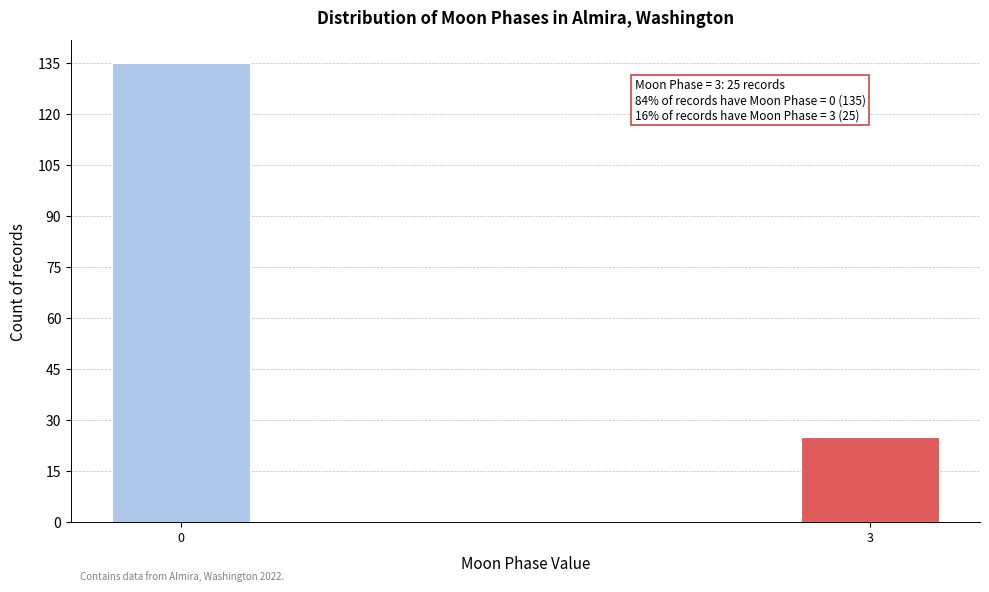

Reading left to right, what are all the values shown in this chart?

135	25